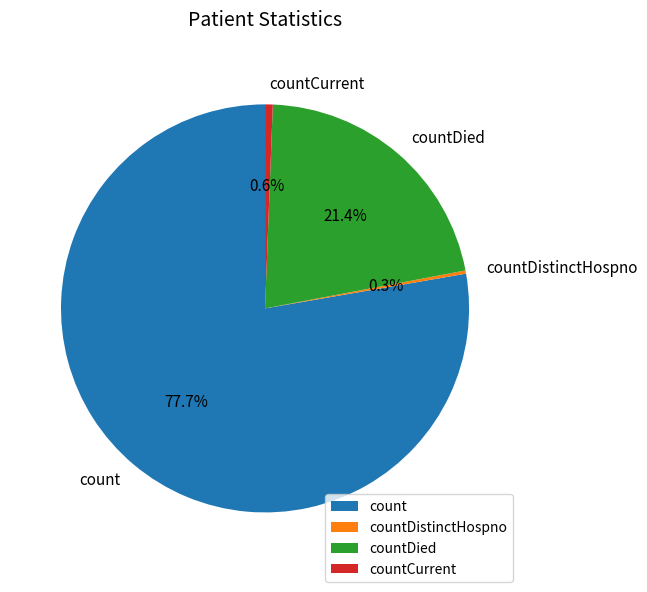

Is there any slice that represents more than half of the pie?

Yes